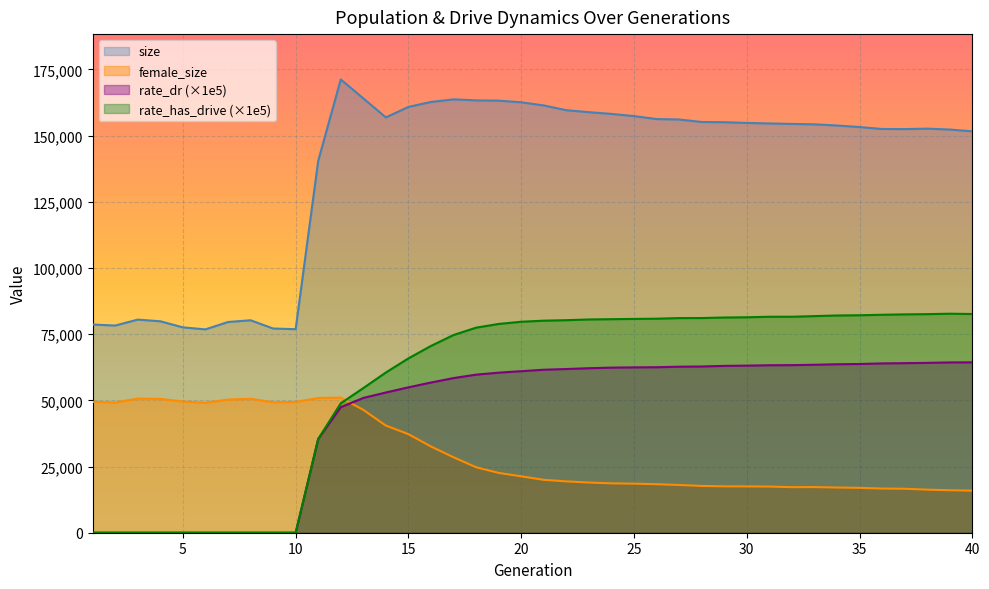

Reading left to right, list all the values displayed in this chart.

size: 1=78631.0	2=78258.0	3=80497.0	4=79861.0	5=77563.0	6=76806.0	7=79585.0	8=80249.0	9=77134.0	10=76877.0	11=140478.0	12=171209.0	13=164050.0	14=156870.0	15=160837.0	16=162706.0	17=163694.0	18=163298.0	19=163207.0	20=162577.0	21=161393.0	22=159588.0	23=158850.0	24=158192.0	25=157363.0	26=156246.0	27=156086.0	28=155140.0	29=155056.0	30=154786.0	31=154589.0	32=154407.0	33=154260.0	34=153812.0	35=153229.0	36=152498.0	37=152453.0	38=152627.0	39=152280.0	40=151620.0
female_size: 1=49434.0	2=49200.0	3=50653.0	4=50556.0	5=49560.0	6=49101.0	7=50300.0	8=50598.0	9=49293.0	10=49383.0	11=50895.0	12=51030.0	13=46393.0	14=40465.0	15=37231.0	16=32562.0	17=28494.0	18=24734.0	19=22593.0	20=21295.0	21=19986.0	22=19386.0	23=18960.0	24=18646.0	25=18531.0	26=18328.0	27=18032.0	28=17673.0	29=17512.0	30=17487.0	31=17431.0	32=17205.0	33=17233.0	34=17064.0	35=16950.0	36=16684.0	37=16604.0	38=16267.0	39=16041.0	40=15904.0
rate_dr: 1=0.0	2=0.0	3=0.0	4=0.0	5=0.0	6=0.0	7=0.0	8=0.0	9=0.0	10=0.0	11=35415.8	12=47420.3	13=50913.4	14=52967.5	15=54916.7	16=56737.0	17=58408.3	18=59710.6	19=60460.9	20=61014.2	21=61564.3	22=61829.1	23=62133.3	24=62359.7	25=62449.1	26=62512.3	27=62707.0	28=62786.4	29=63018.5	30=63115.8	31=63261.9	32=63297.7	33=63439.1	34=63636.6	35=63727.1	36=63953.3	37=64046.3	38=64158.3	39=64320.7	40=64349.9
rate_has_drive: 1=0.0	2=0.0	3=0.0	4=0.0	5=0.0	6=0.0	7=0.0	8=0.0	9=0.0	10=0.0	11=35415.8	12=48878.9	13=54629.6	14=60520.9	15=65852.0	16=70553.7	17=74683.1	18=77452.1	19=78854.2	20=79689.9	21=80092.5	22=80276.5	23=80550.3	24=80658.0	25=80760.8	26=80833.3	27=81070.0	28=81083.9	29=81285.8	30=81372.9	31=81575.0	32=81580.2	33=81813.7	34=82054.4	35=82138.3	36=82325.4	37=82473.8	38=82555.7	39=82724.0	40=82612.0